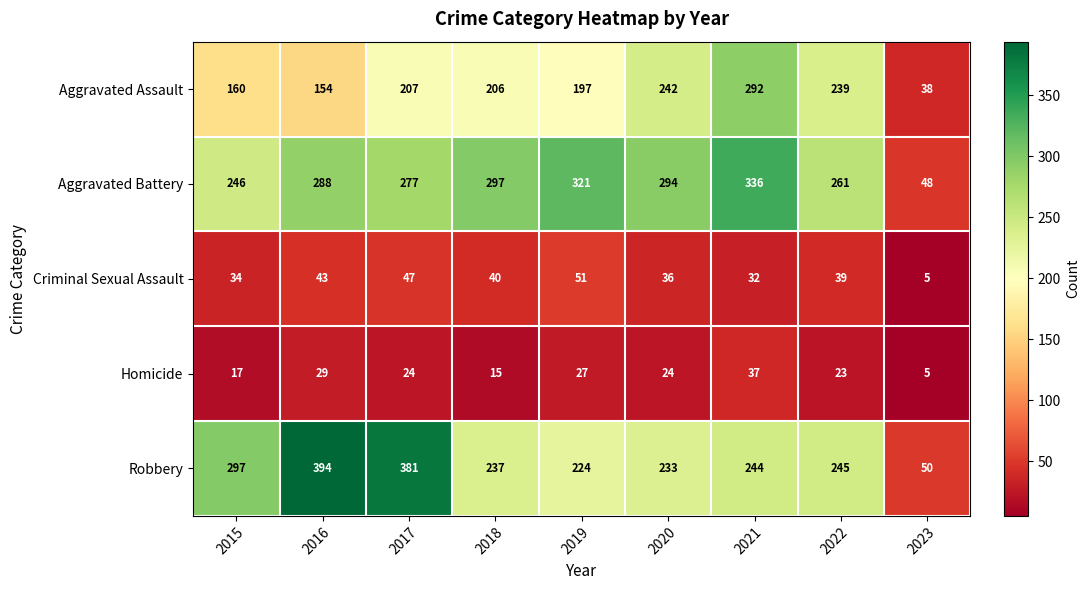

The value of Homicide at 2019 is 27. True or false?

True